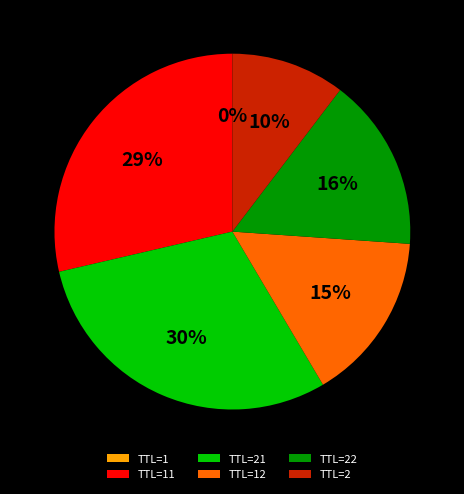

To the nearest percent, what is the average slice percentage?

17%